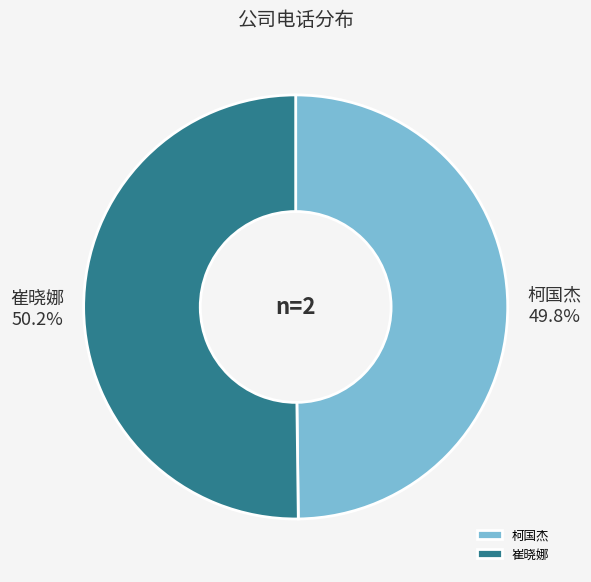

True or false: 崔晓娜 accounts for 44% of the total.

False